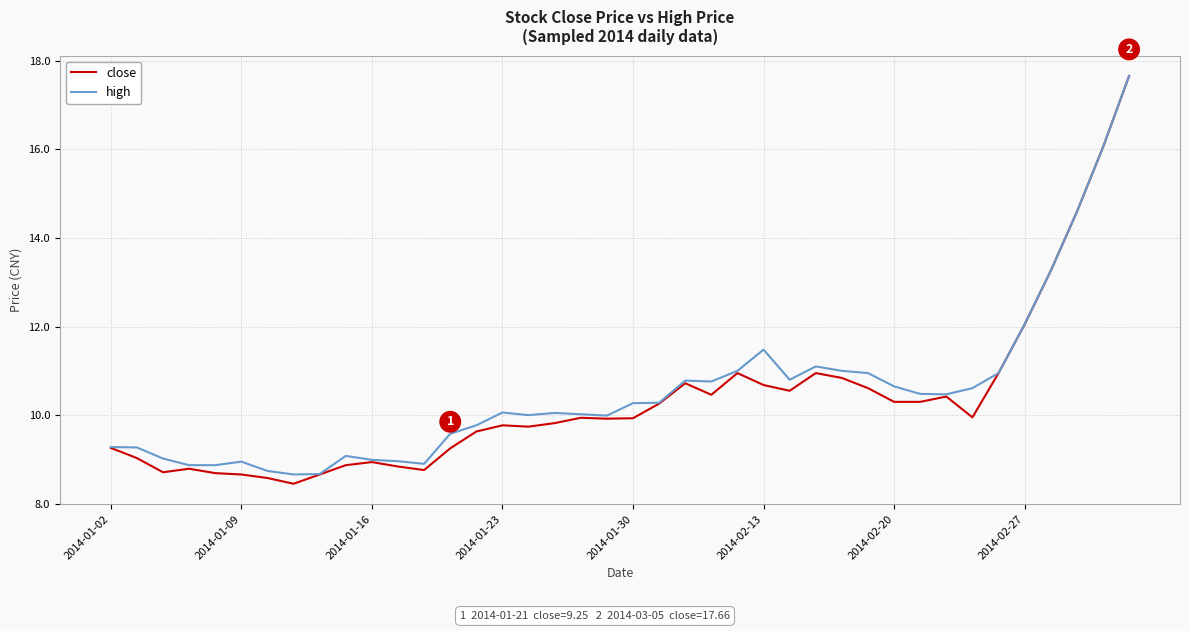

What is the minimum value for high?

8.7